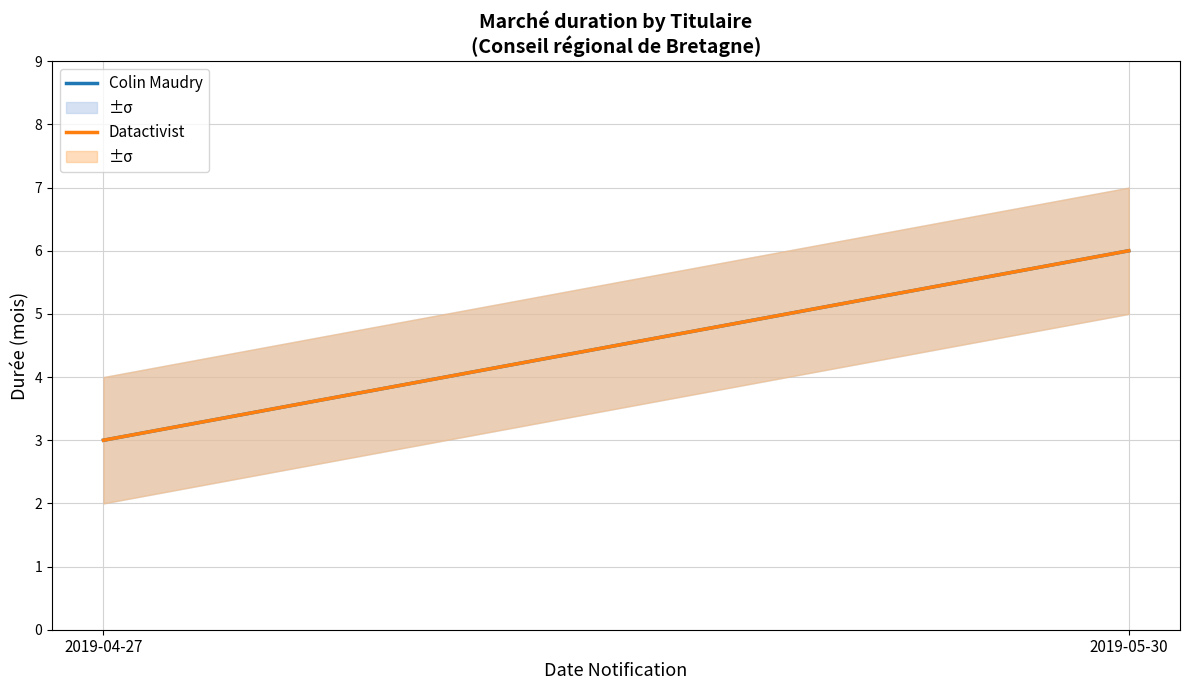

Reading right to left, transcribe all the data shown in this chart.

dureeMois_Colin Maudry: 6	3
dureeMois_Datactivist: 6	3